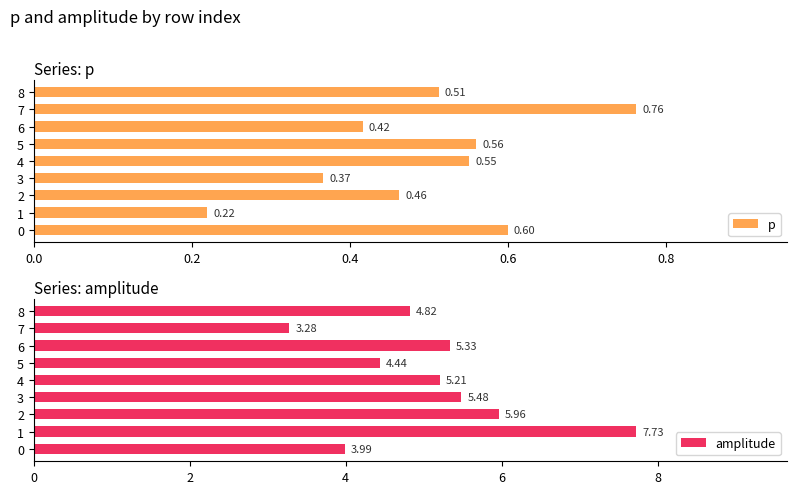

Does the chart contain stacked bars?

No